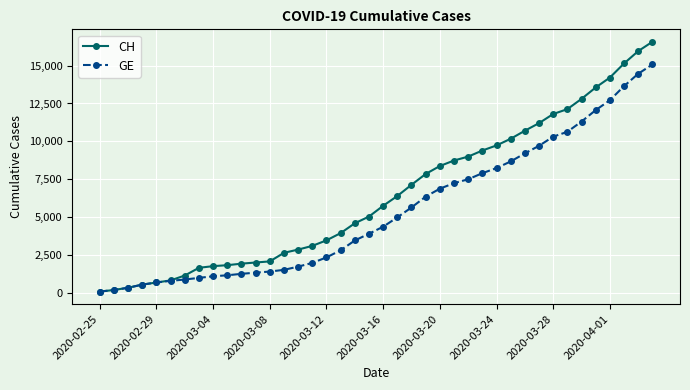

What is the difference between the maximum and minimum values in the CH series?

16502